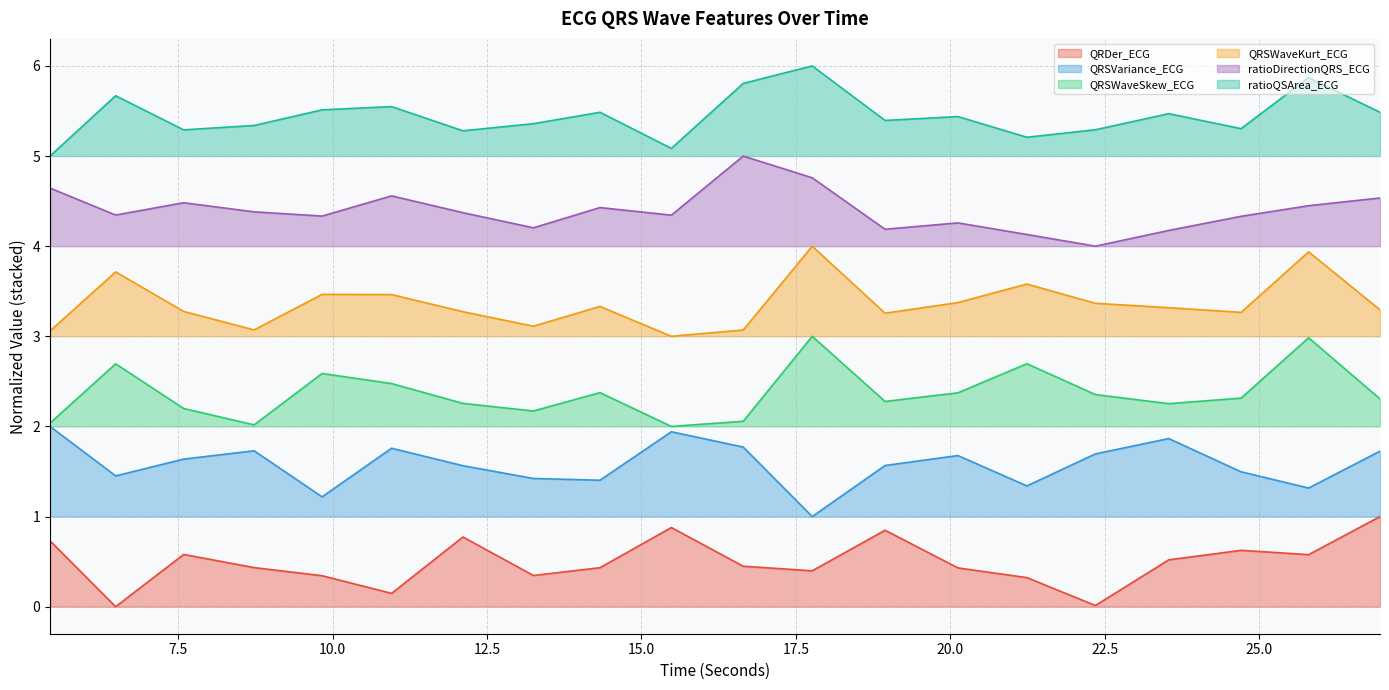

What is the label of the 1st point from the right?

26.9609375